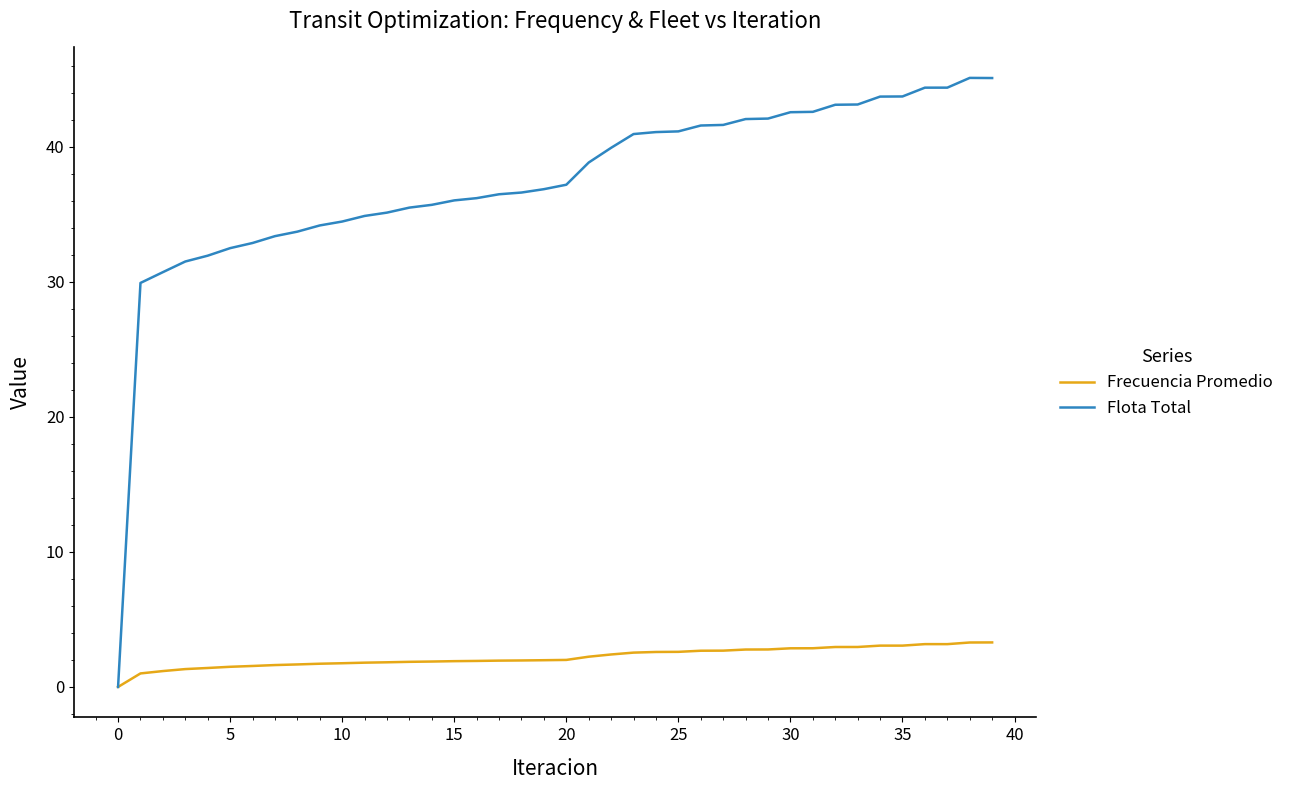

Which series has the largest total across all categories?

Flota Total